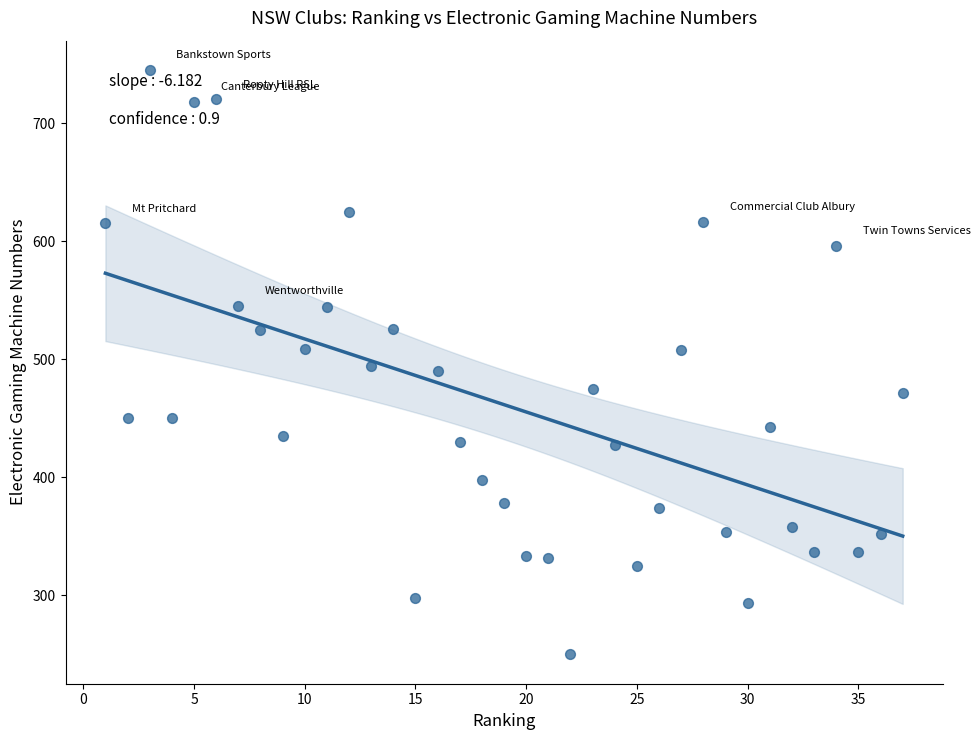

What is the range of X values (max minus min)?

36